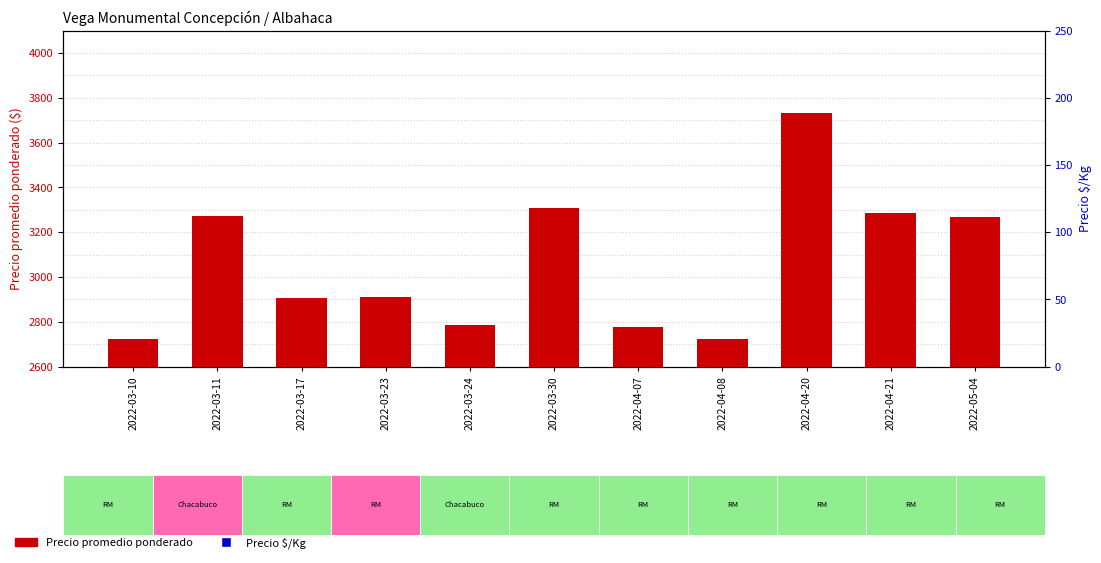

Which series contains the lowest Y value?

Precio $/Kg